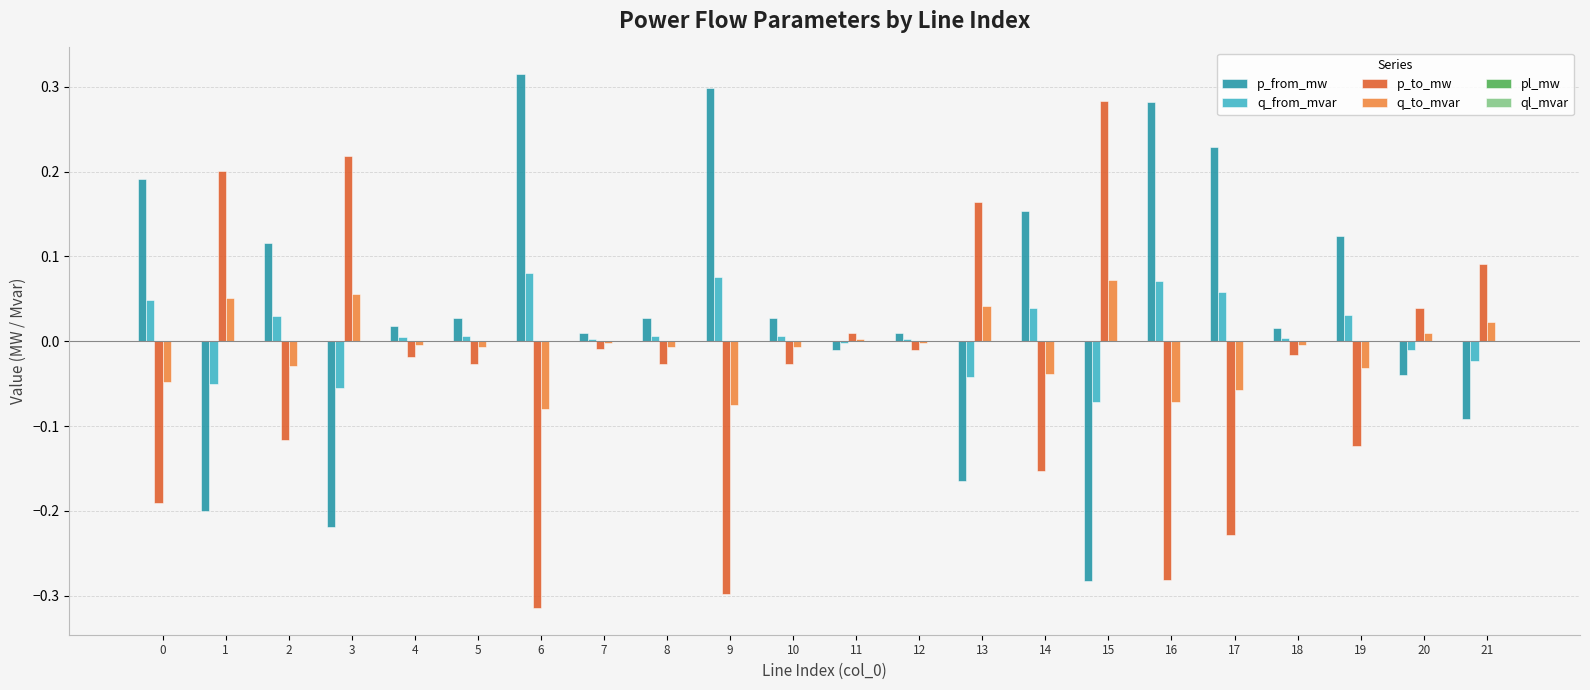

The value of p_from_mw at 6 is 0.5. True or false?

False